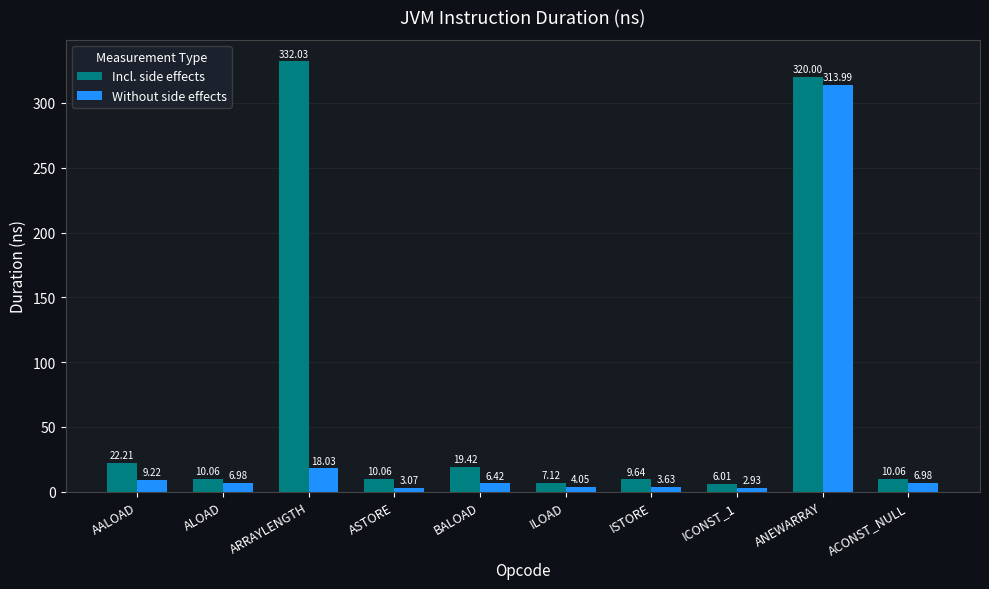

Read the Incl. side effects value at ILOAD.

7.1